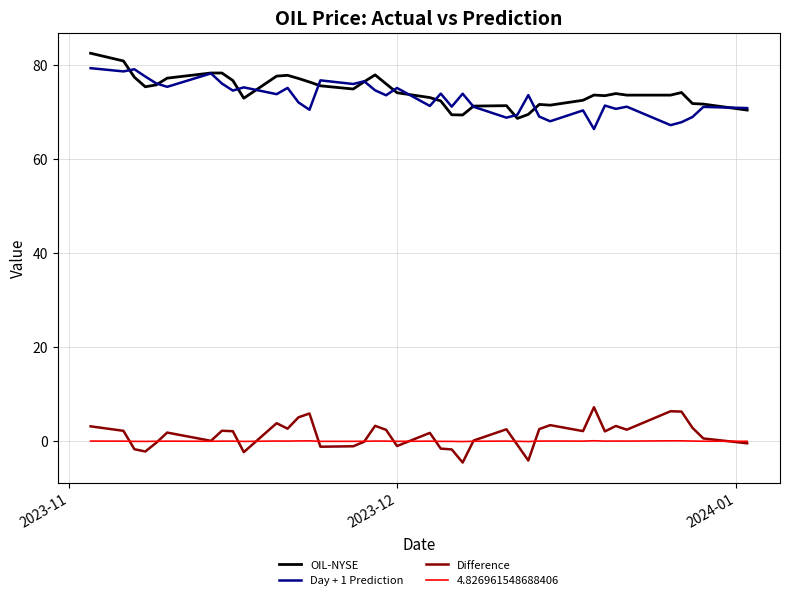

True or false: Difference and Day + 1 Prediction intersect in this chart.

False